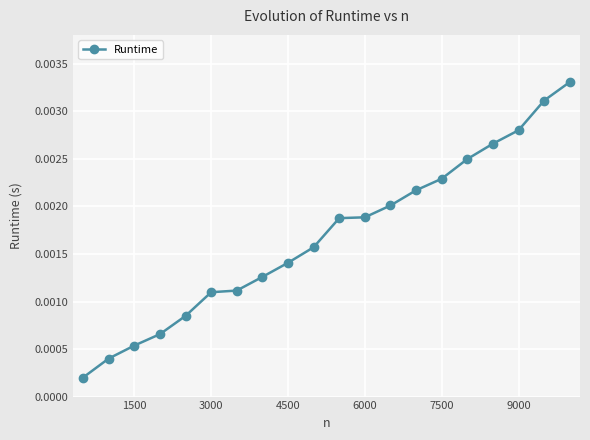

True or false: the data has more than 1 interior local peaks.

False